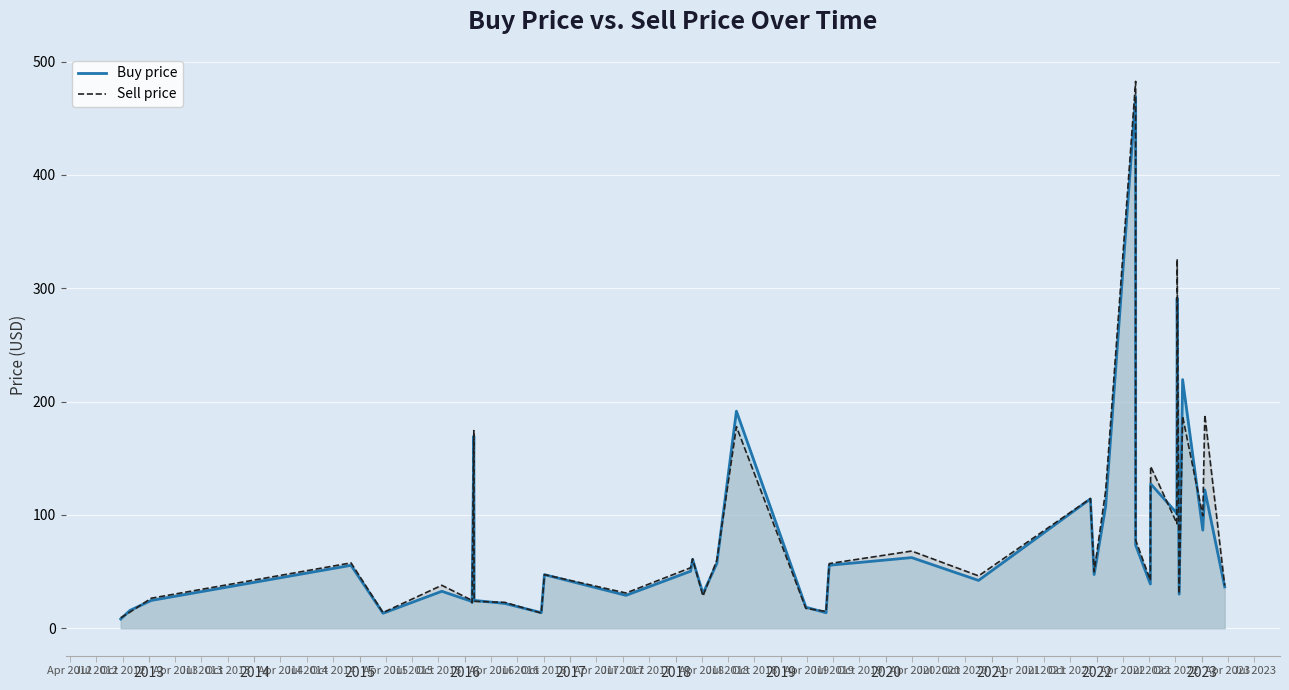

True or false: Sell price has a value of 16.7 at 2018.

False